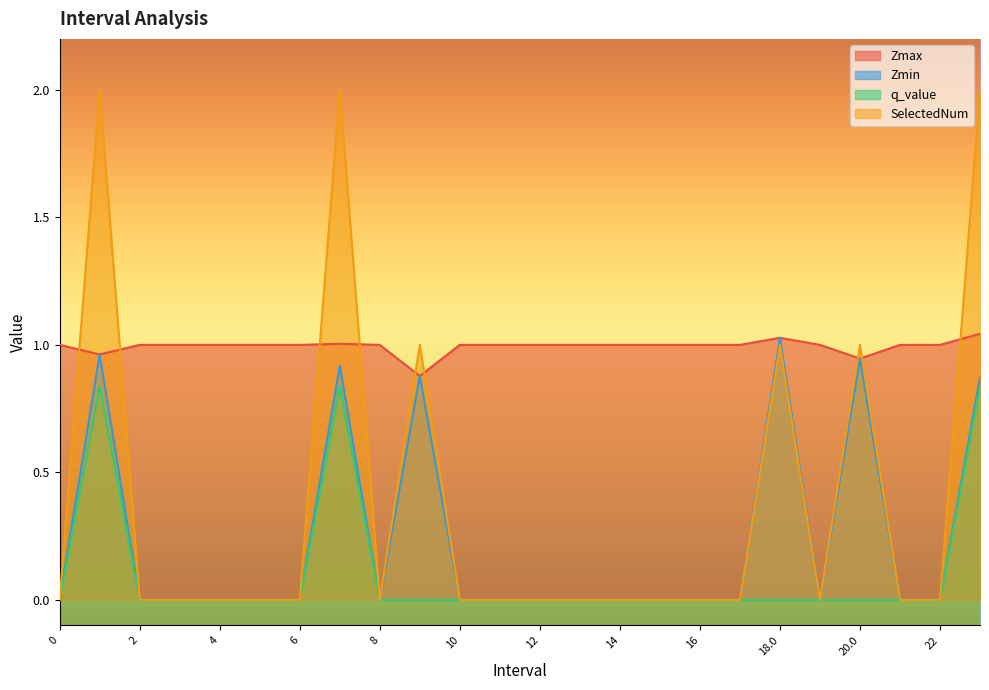

The value of SelectedNum at 9.0 is 1.0. True or false?

True